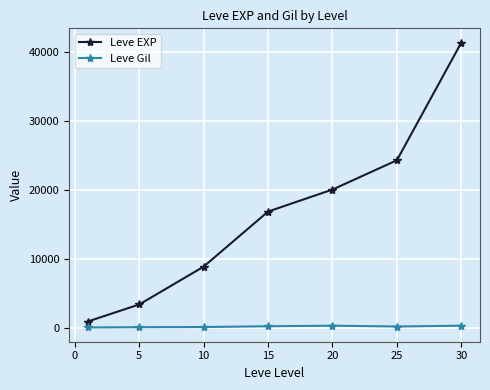

What is the sum of all Leve EXP values?

116144.2